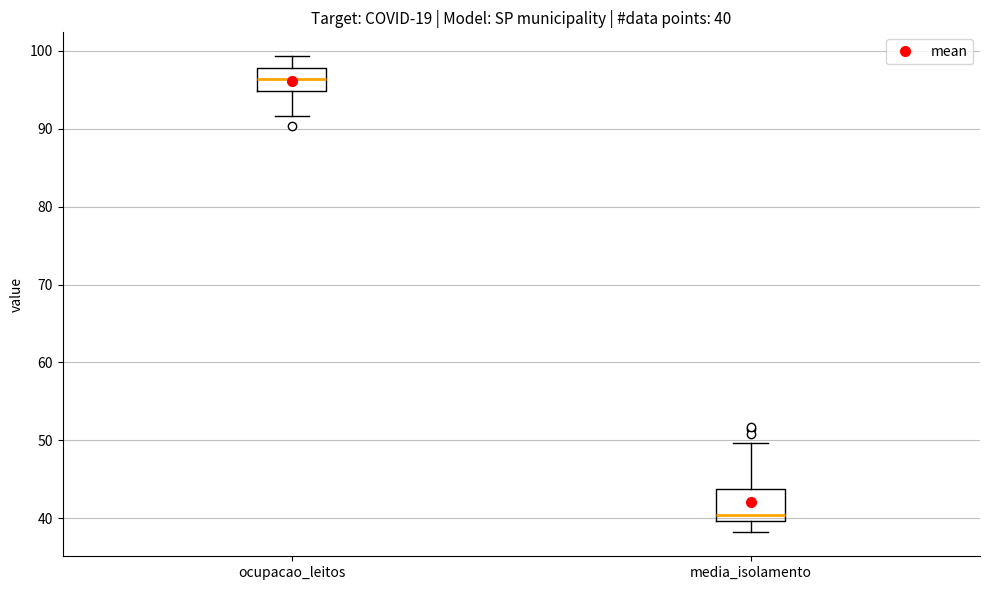

Comparing the boxes themselves (not the whiskers), which one is the tallest?

media_isolamento